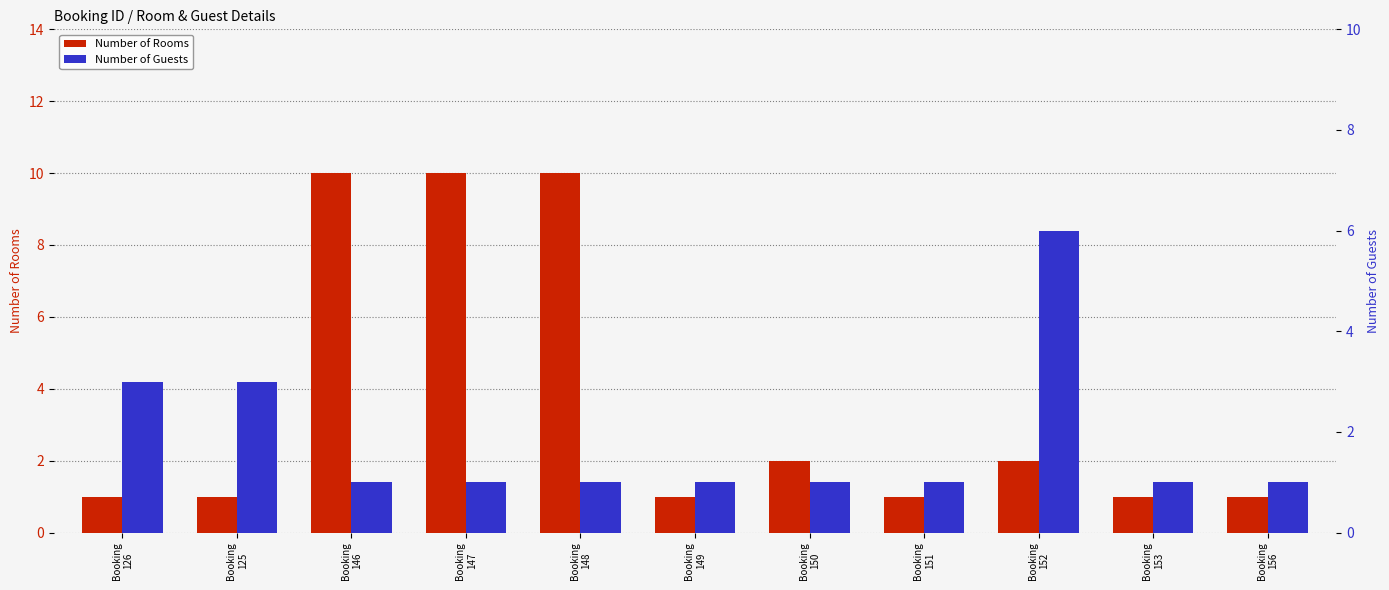

What is the highest value of the Number of Guests series?

6